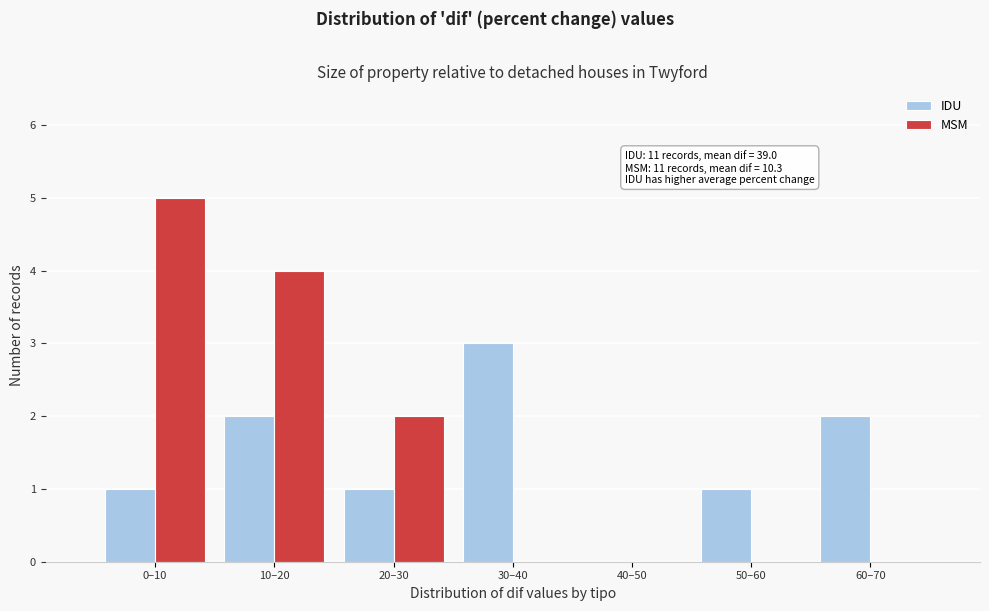

Reading left to right, what are all the values shown in this chart?

IDU: 0–10=1	10–20=2	20–30=1	30–40=3	40–50=0	50–60=1	60–70=2
MSM: 0–10=5	10–20=4	20–30=2	30–40=0	40–50=0	50–60=0	60–70=0